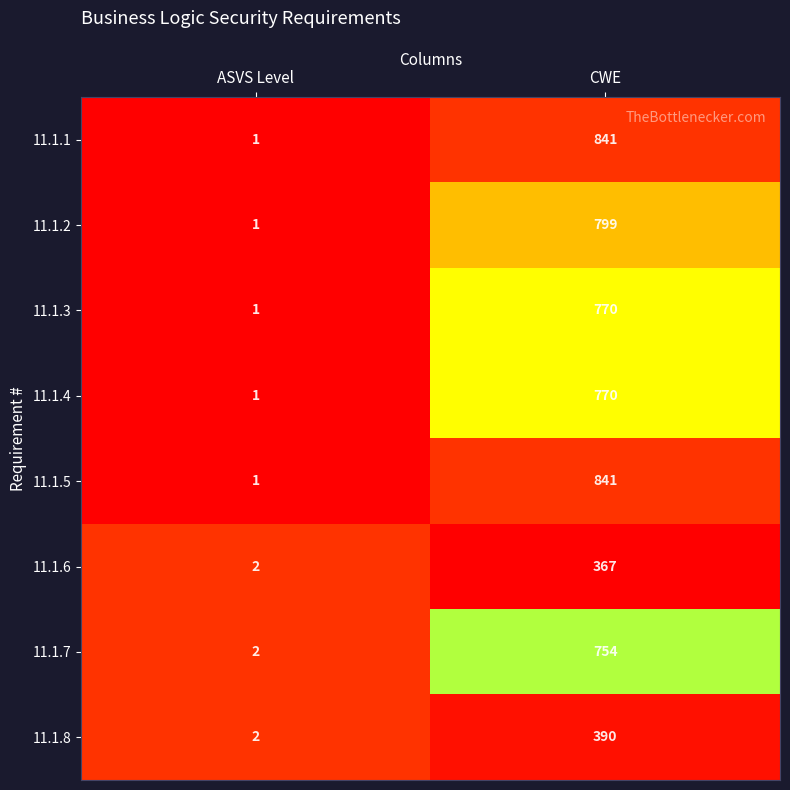

What is the difference between the highest and lowest values at CWE?

474